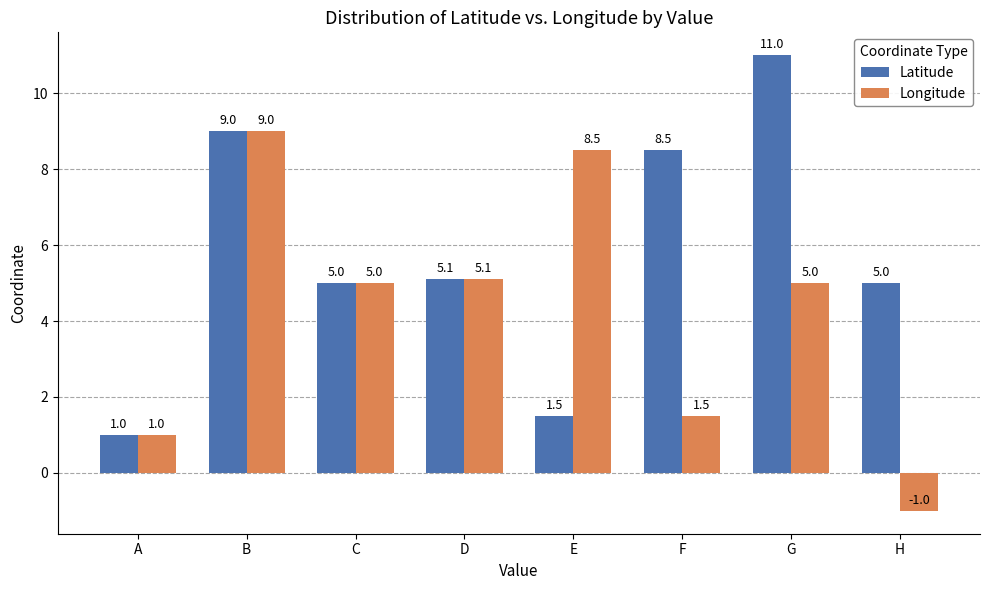

List the series in order of their overall mean, lowest first.

Longitude, Latitude